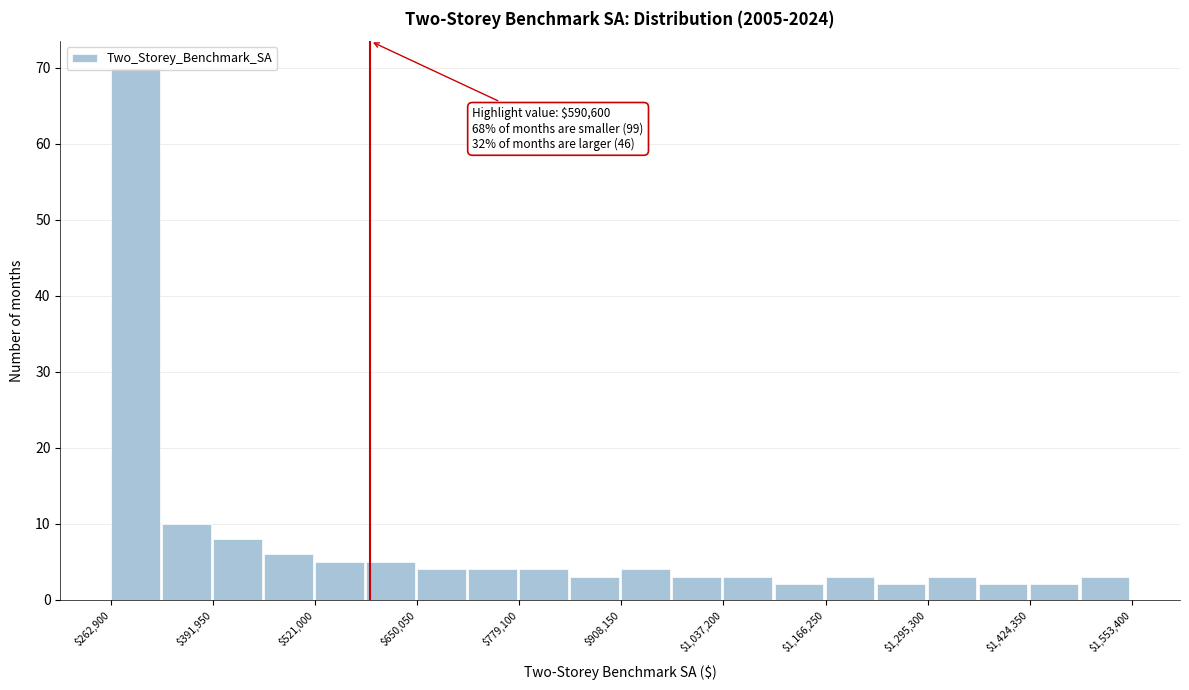

Read against the x-axis, roughly where is the centre of the tallest bar?

300000